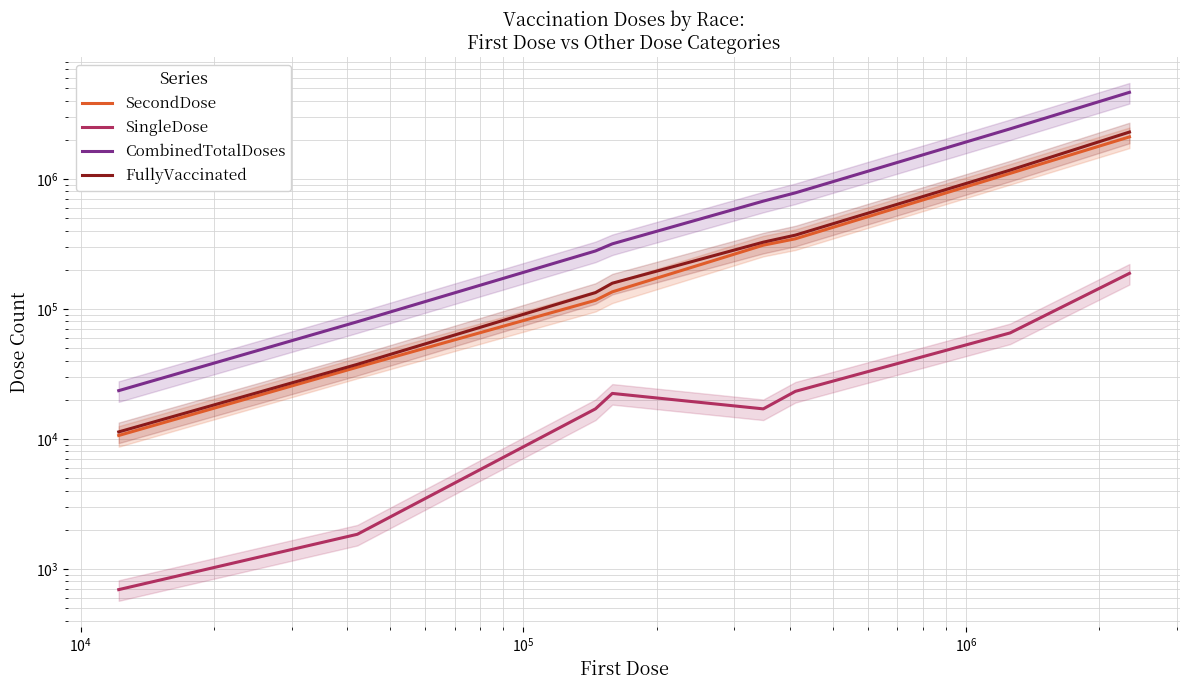

The SecondDose series shows 117167 at $\mathdefault{10^{6}}$. True or false?

False